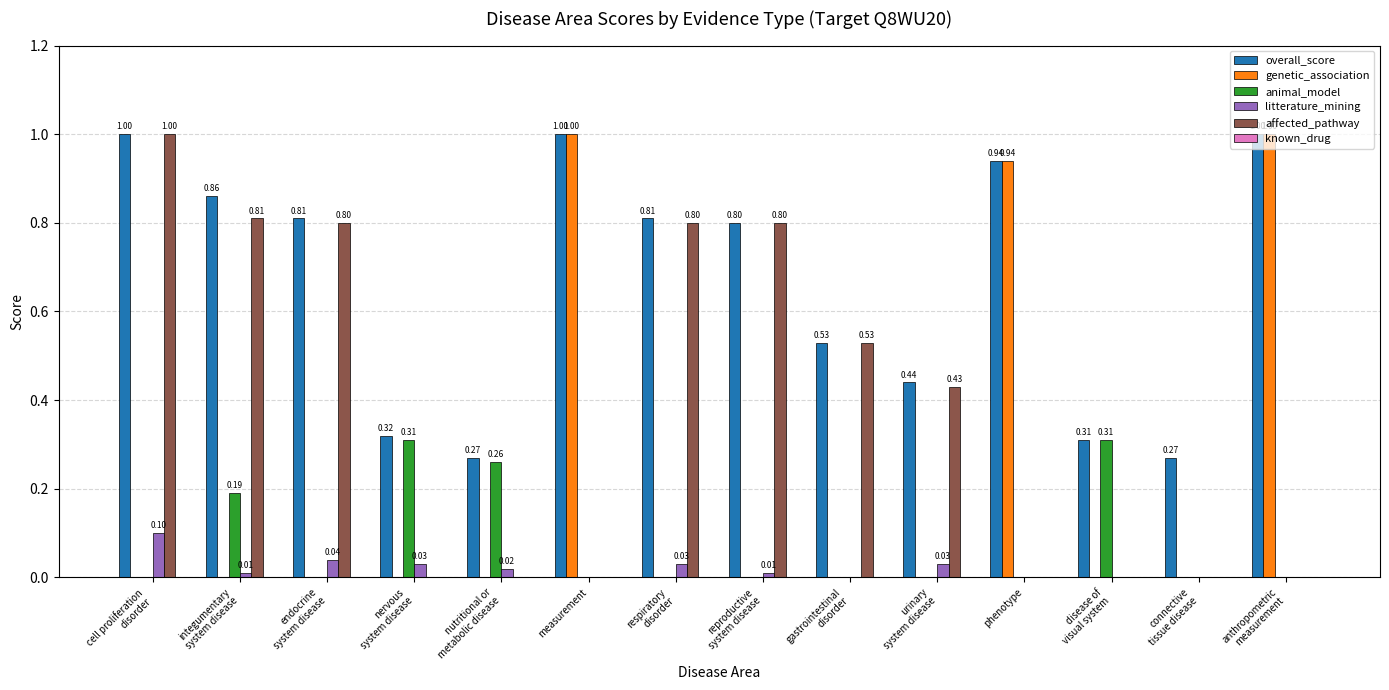

What is the total value across all series at measurement?

2.0